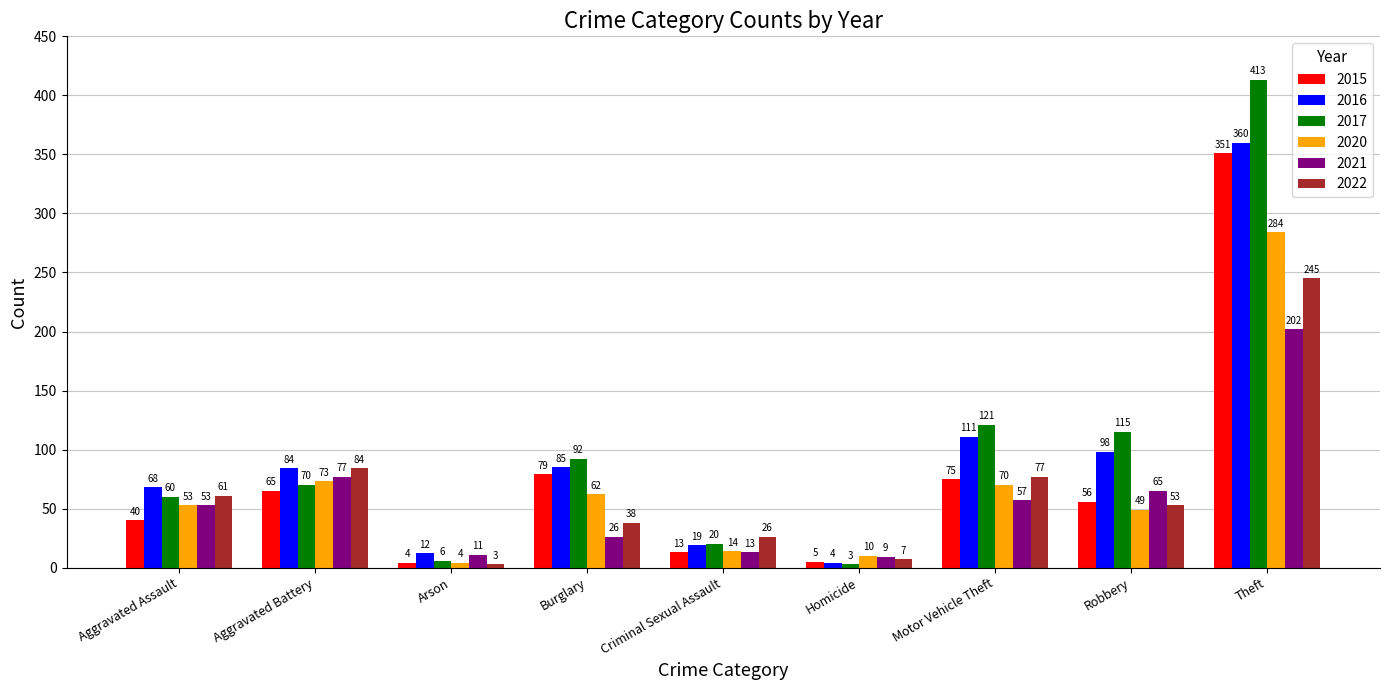

Does the chart contain stacked bars?

No